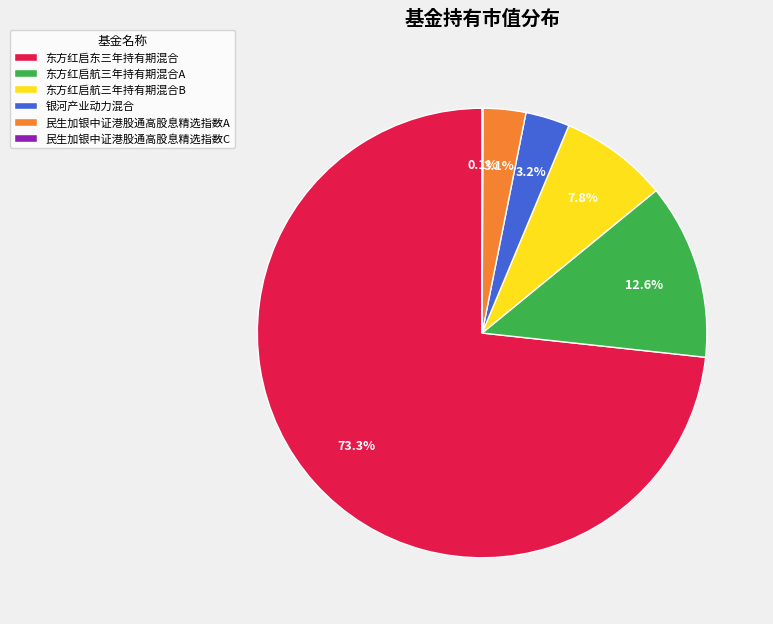

True or false: 银河产业动力混合 accounts for 15% of the total.

False